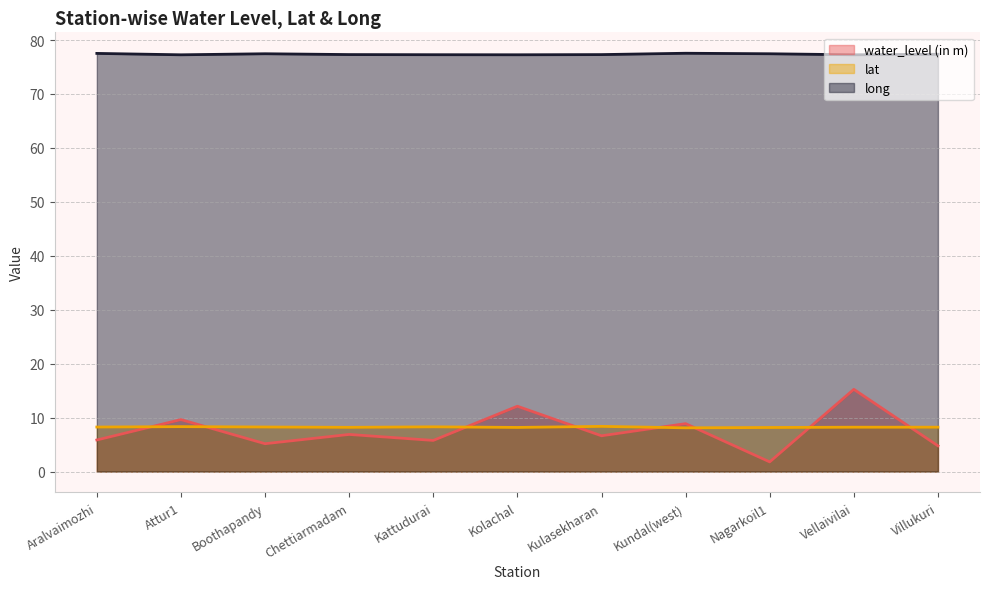

List the series in order of their peak value, lowest first.

lat, water_level (in m), long